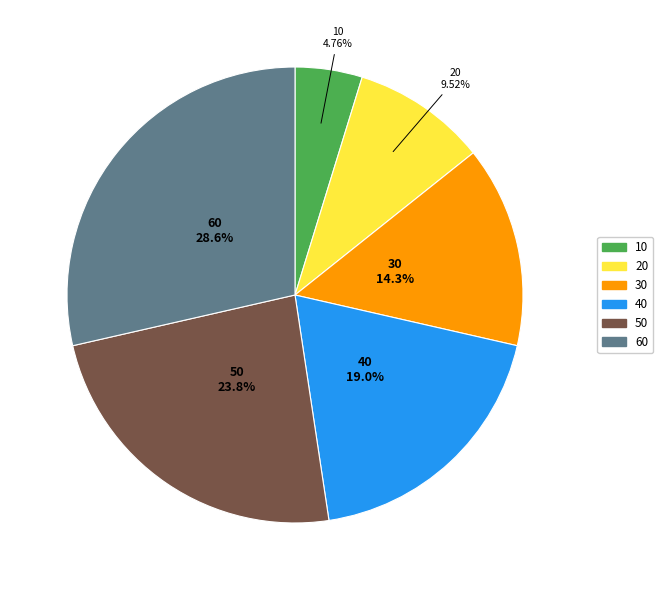

What is the smallest slice in the pie chart?

10